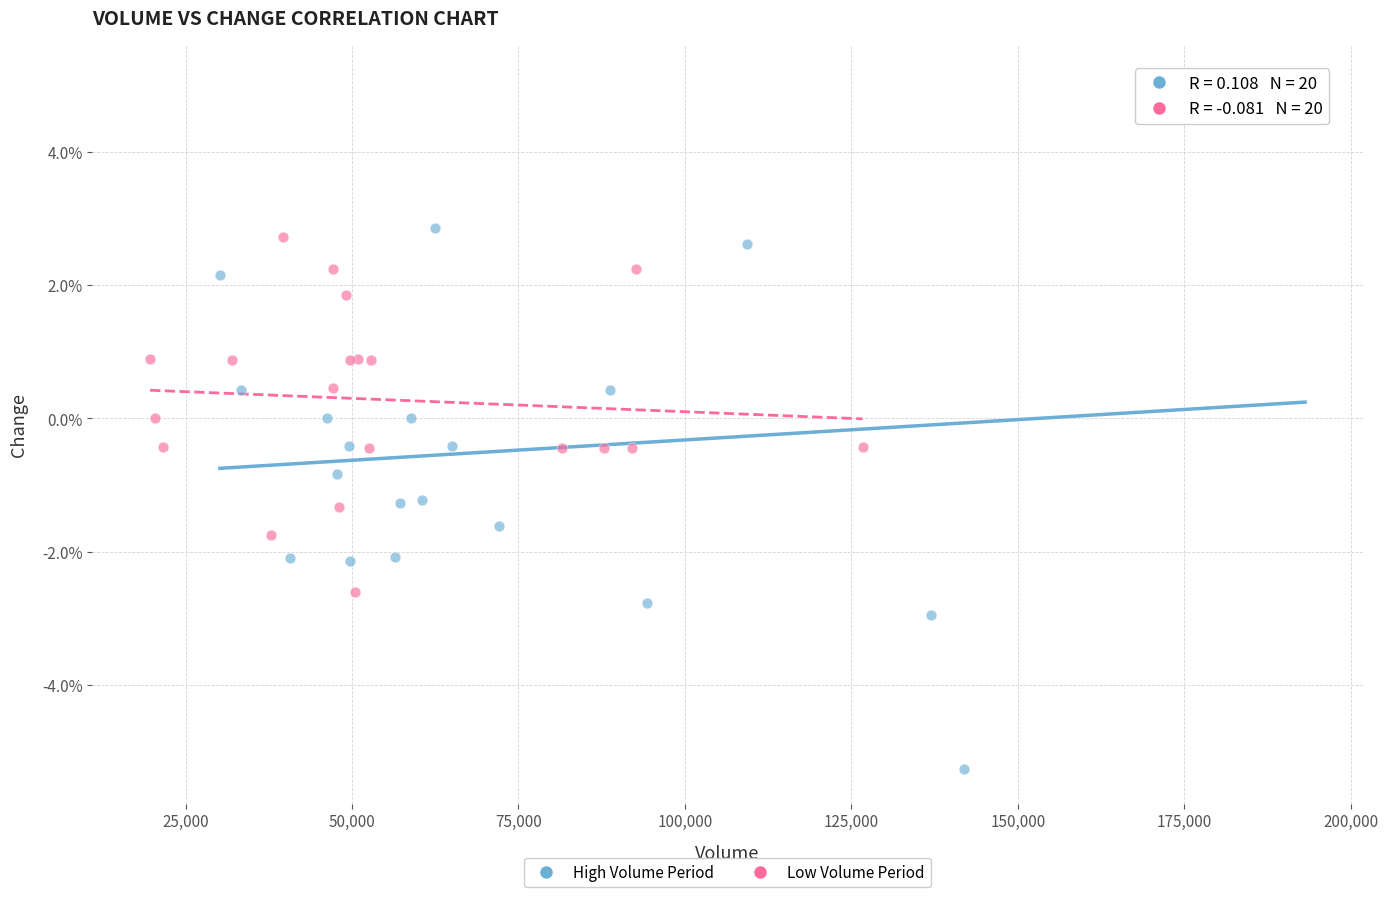

What are all the series names shown in the legend?

High Volume Period, Low Volume Period